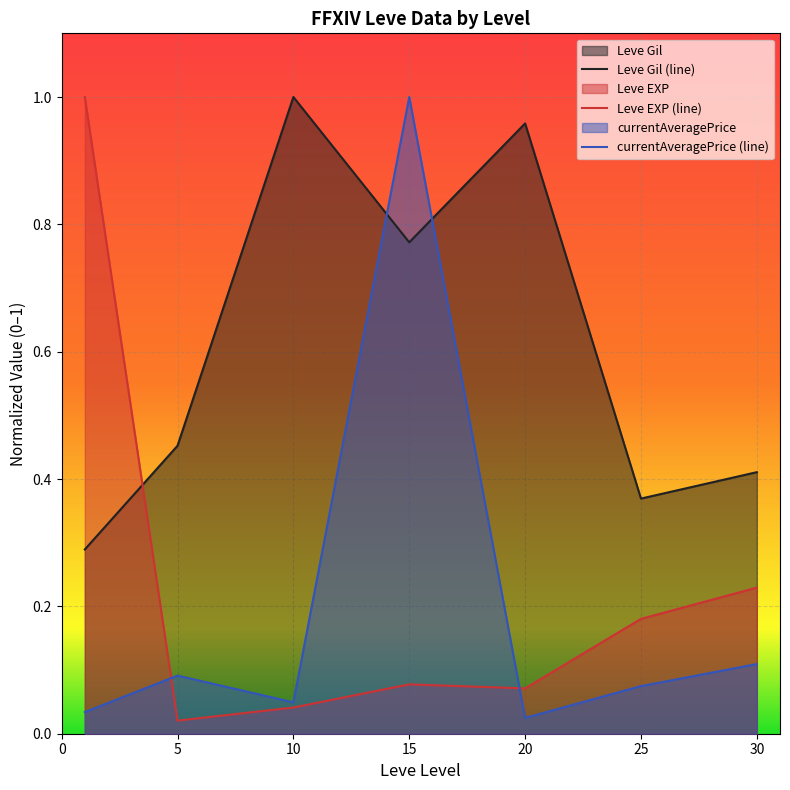

Reading left to right, transcribe all the data shown in this chart.

Leve Gil (line): 0.3	0.5	1.0	0.8	1.0	0.4	0.4
Leve EXP (line): 1.0	0.0	0.0	0.1	0.1	0.2	0.2
currentAveragePrice (line): 0.0	0.1	0.0	1.0	0.0	0.1	0.1